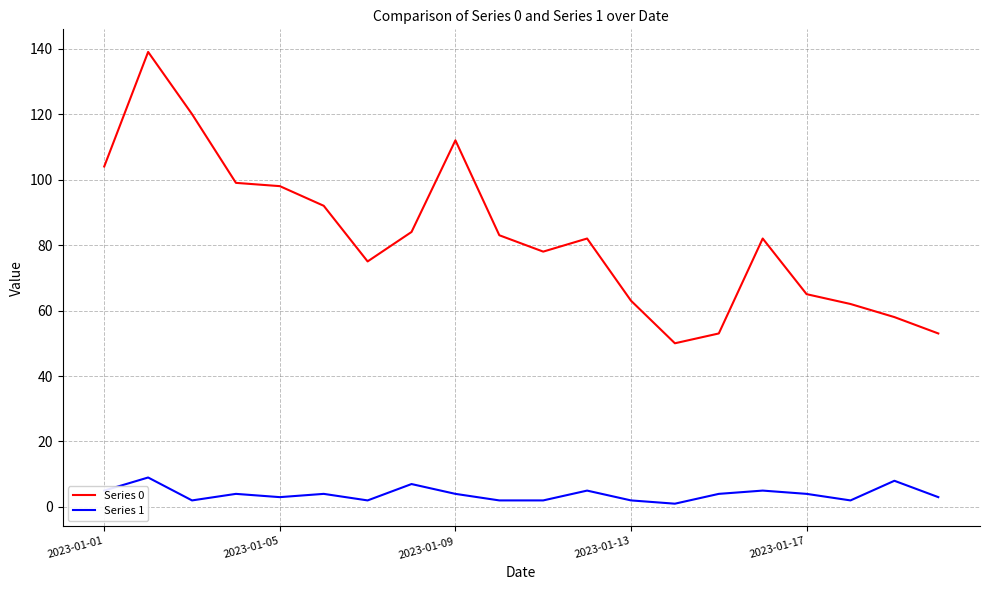

List the series in order of their overall mean, lowest first.

Series 1, Series 0